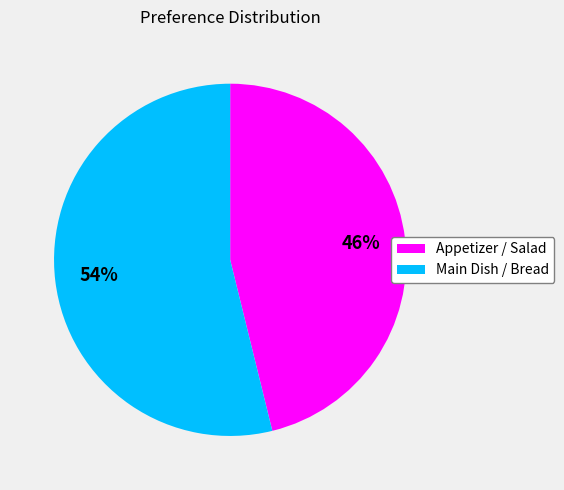

The Main Dish / Bread slice represents 64% of the pie. True or false?

False